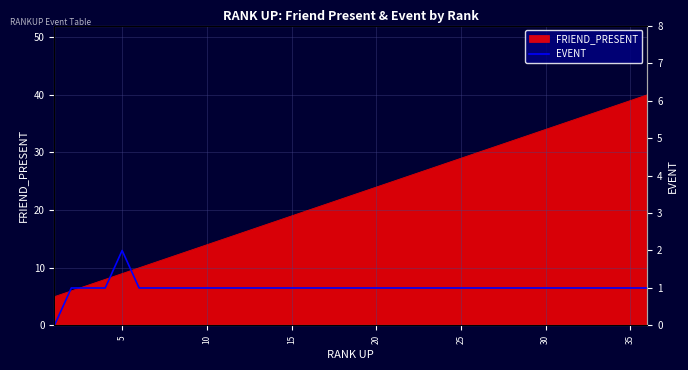

What is the maximum value for FRIEND_PRESENT?

40